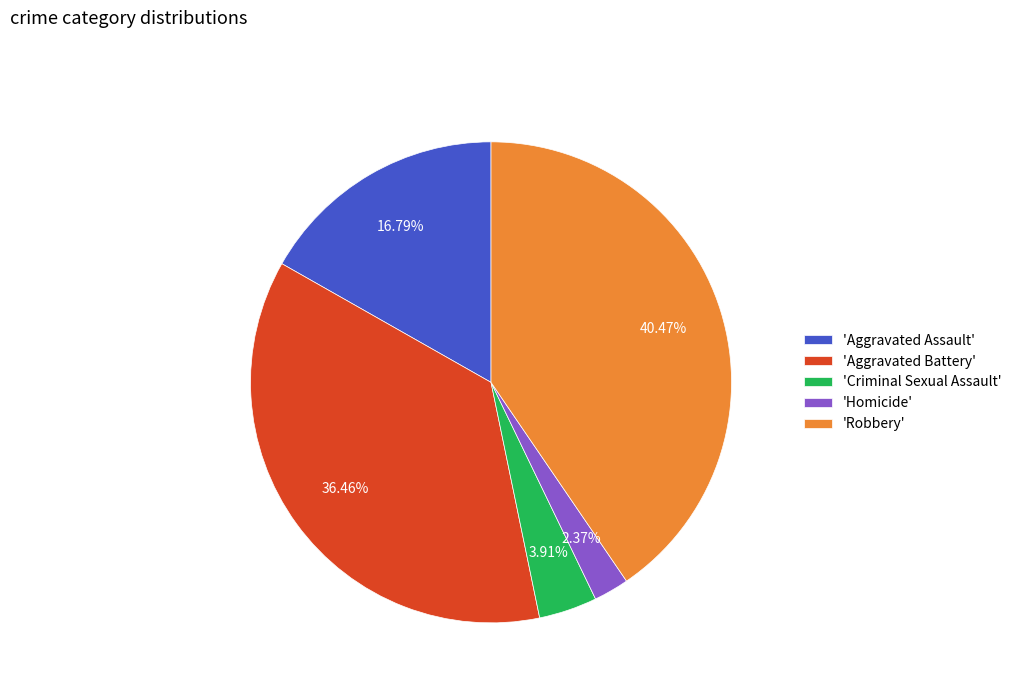

Which category has the smallest portion of the pie?

'Homicide'